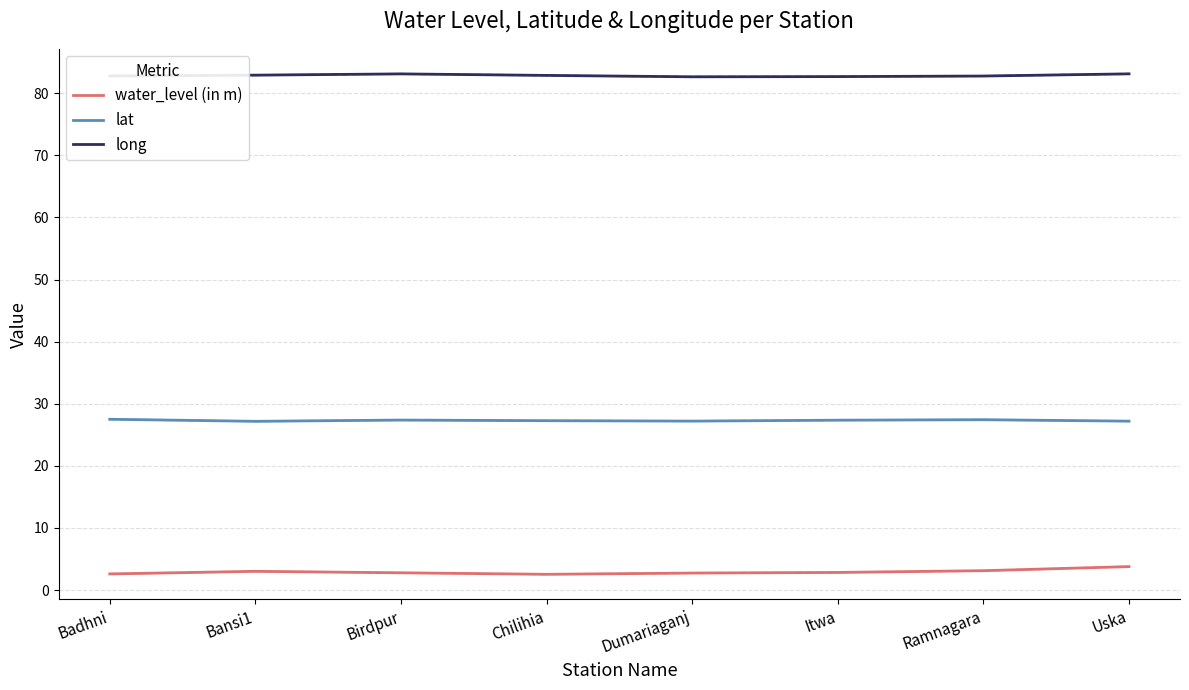

What is the difference between the highest and lowest values at Badhni?

80.2